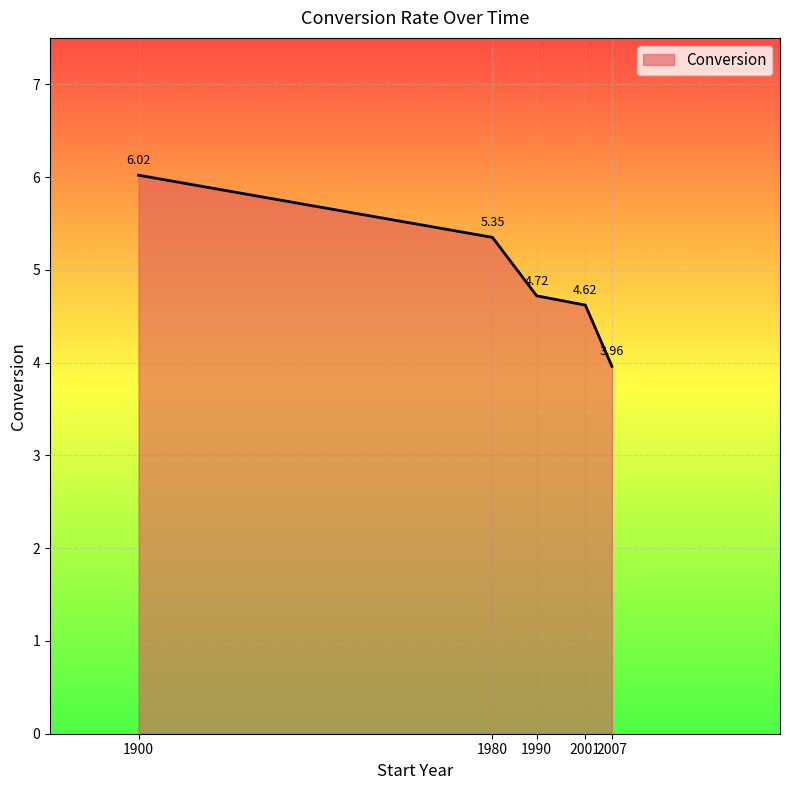

Which label corresponds to the largest value in the chart?

1900